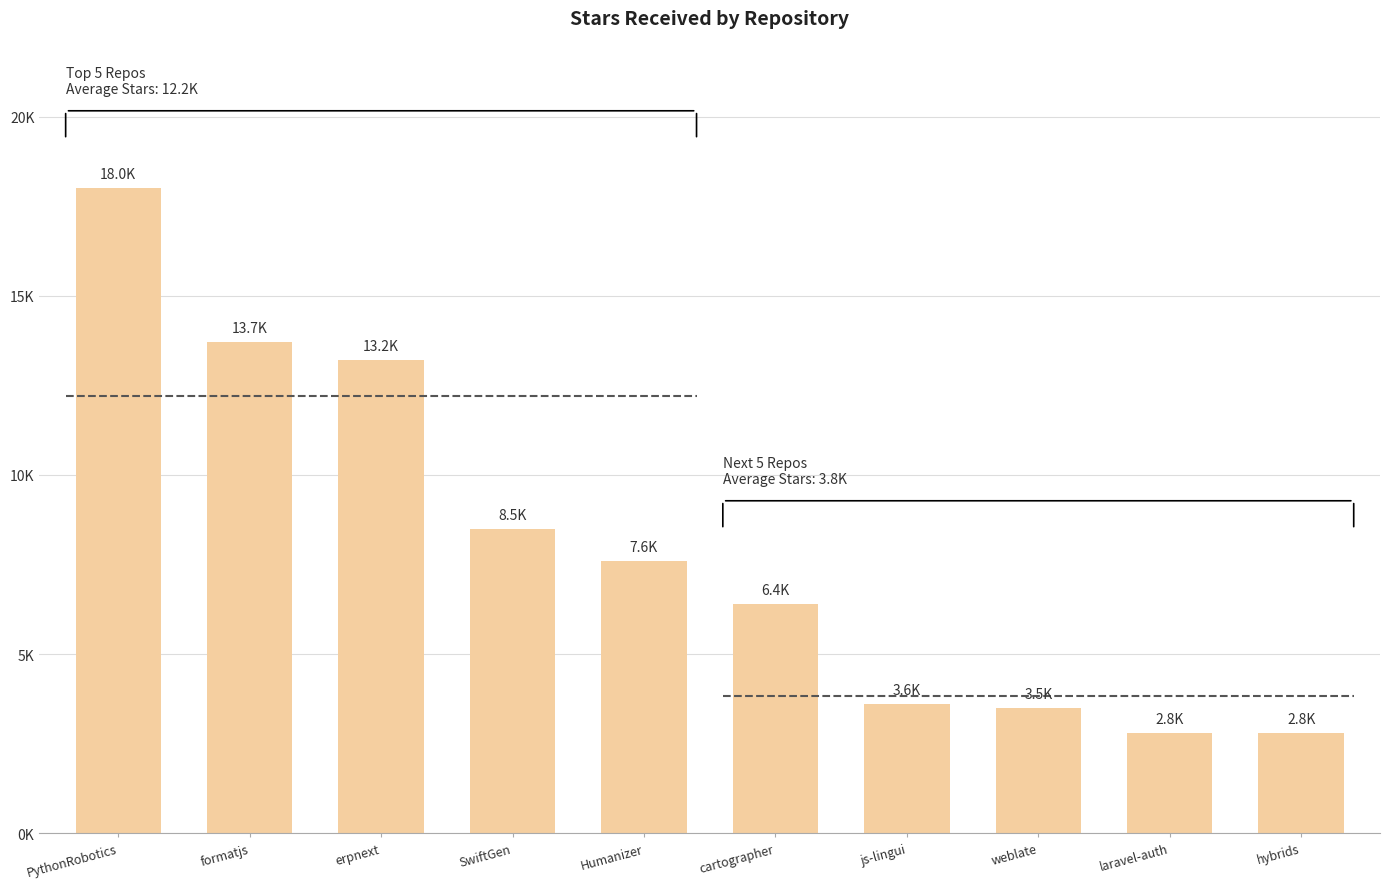

What is the difference between the maximum and second lowest values?

15200